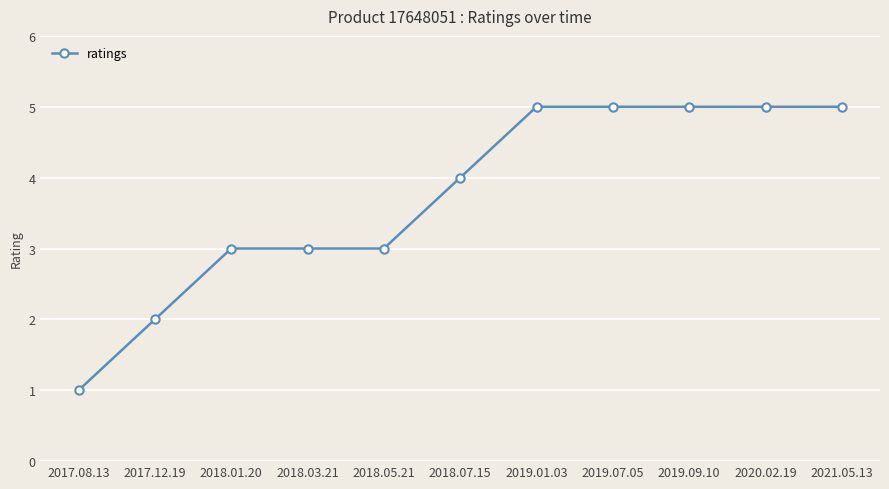

Count the values in the range 3 to 5.

9